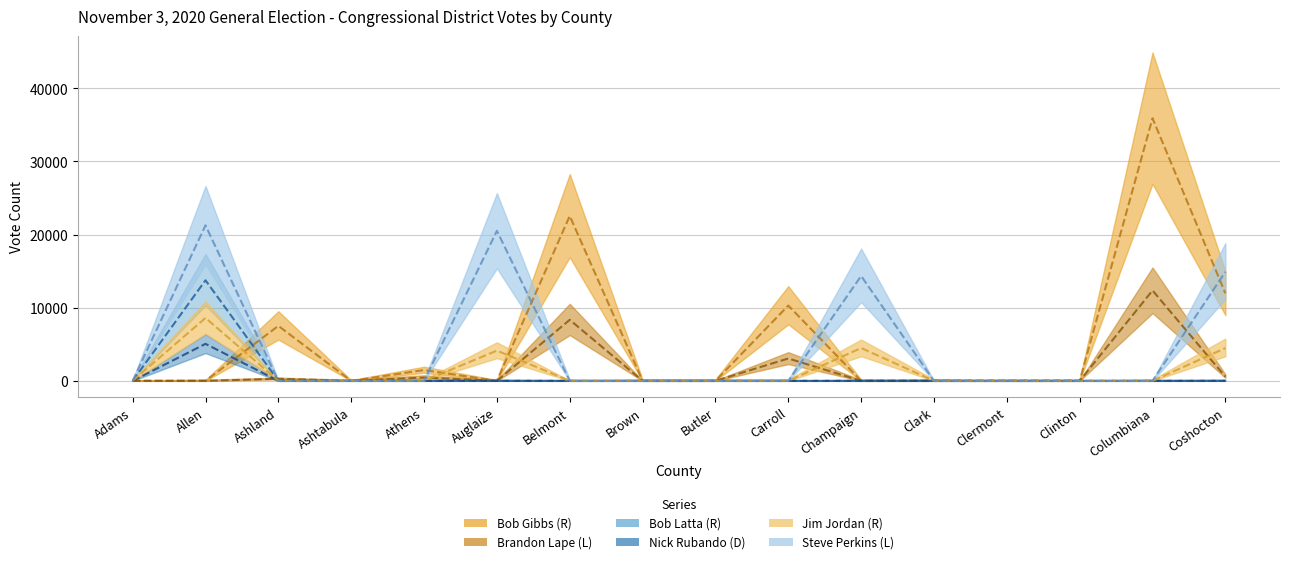

At which category does Bob Gibbs (R) reach its first local peak?

Ashland